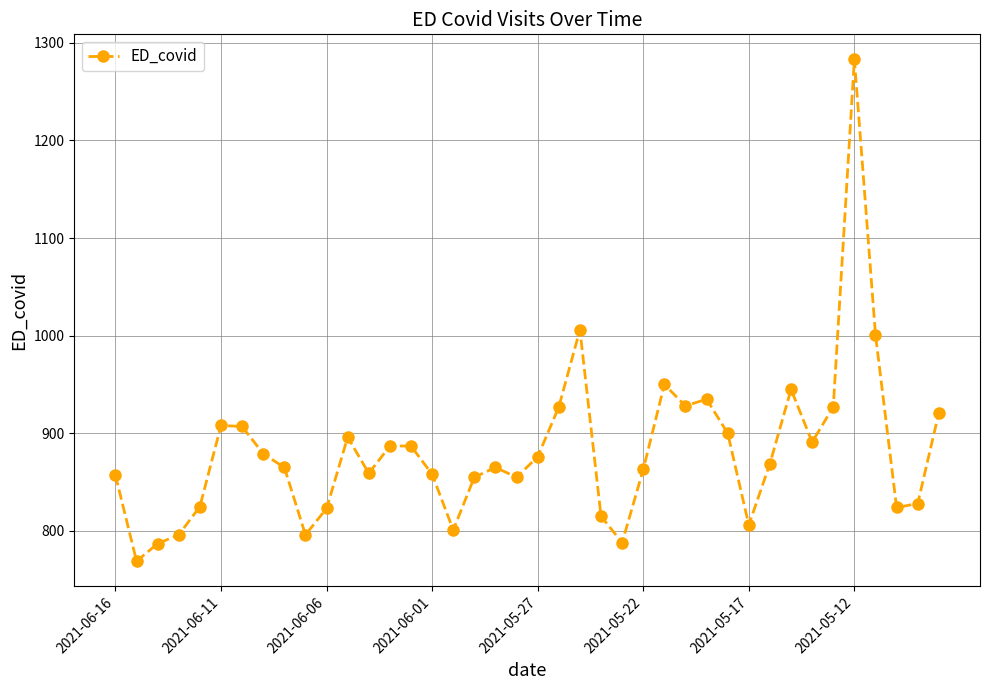

What is the smallest value displayed?

769